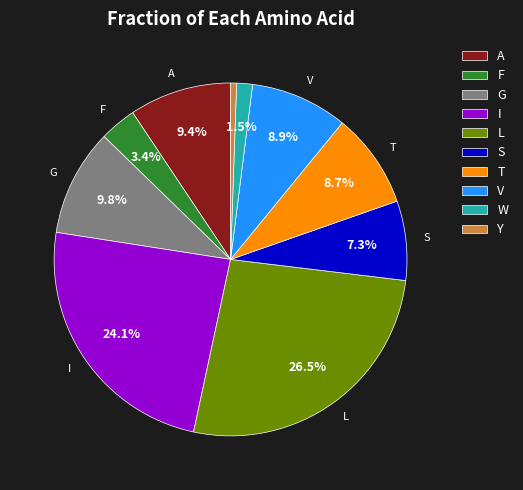

How many slices are in this pie chart?

10